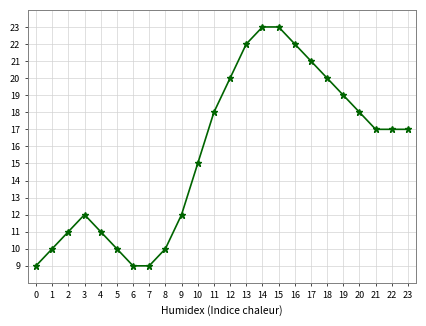

What is the sum of the values at 23 and 18?

37